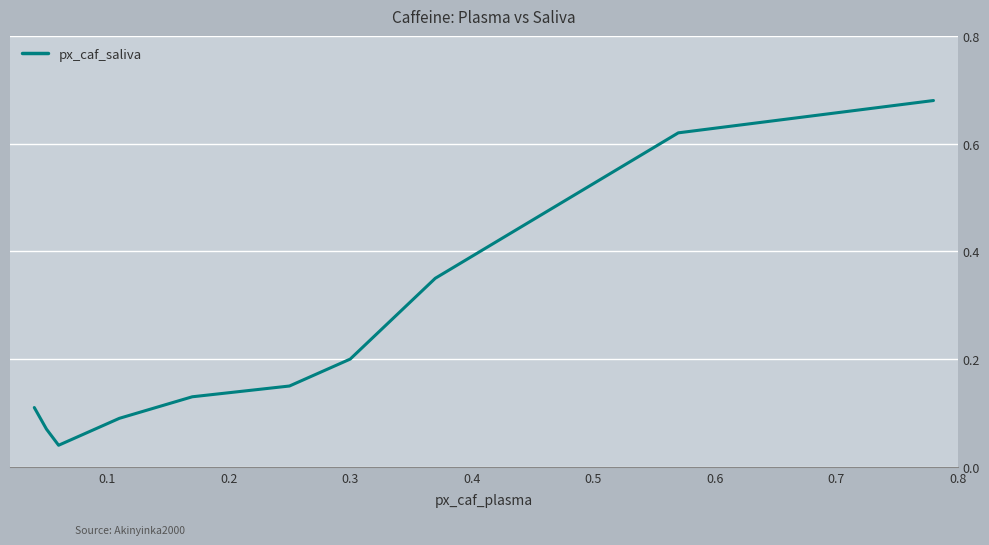

Count the number of categories in the chart.

10